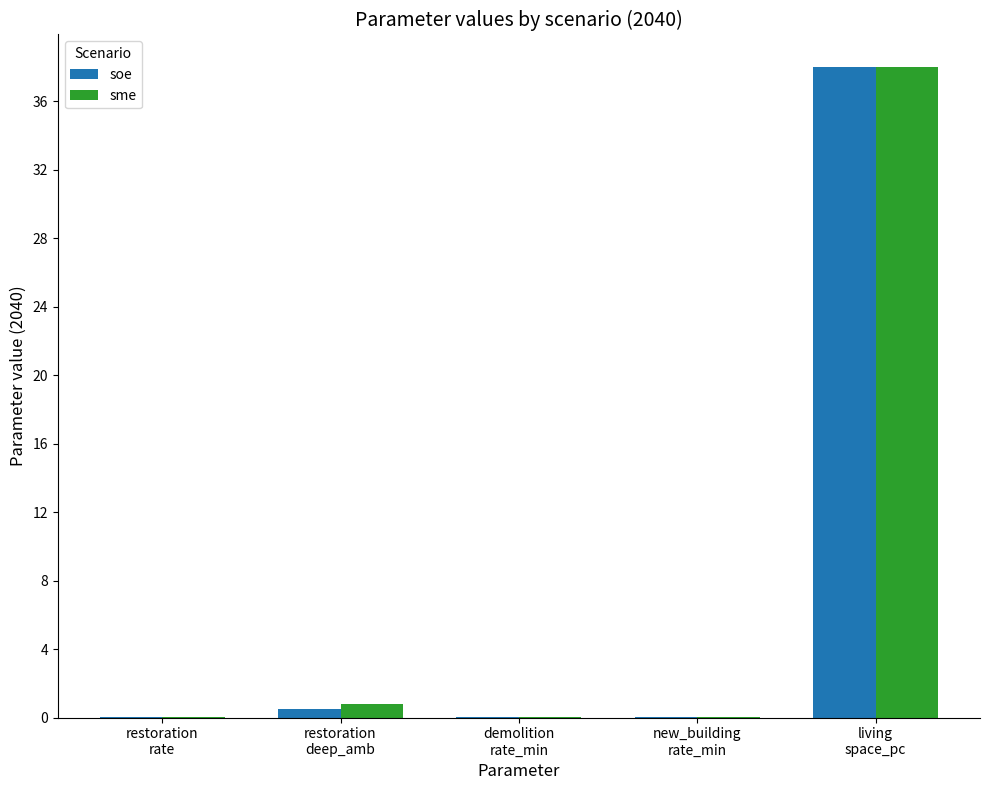

What is the sum of all soe values?

38.5